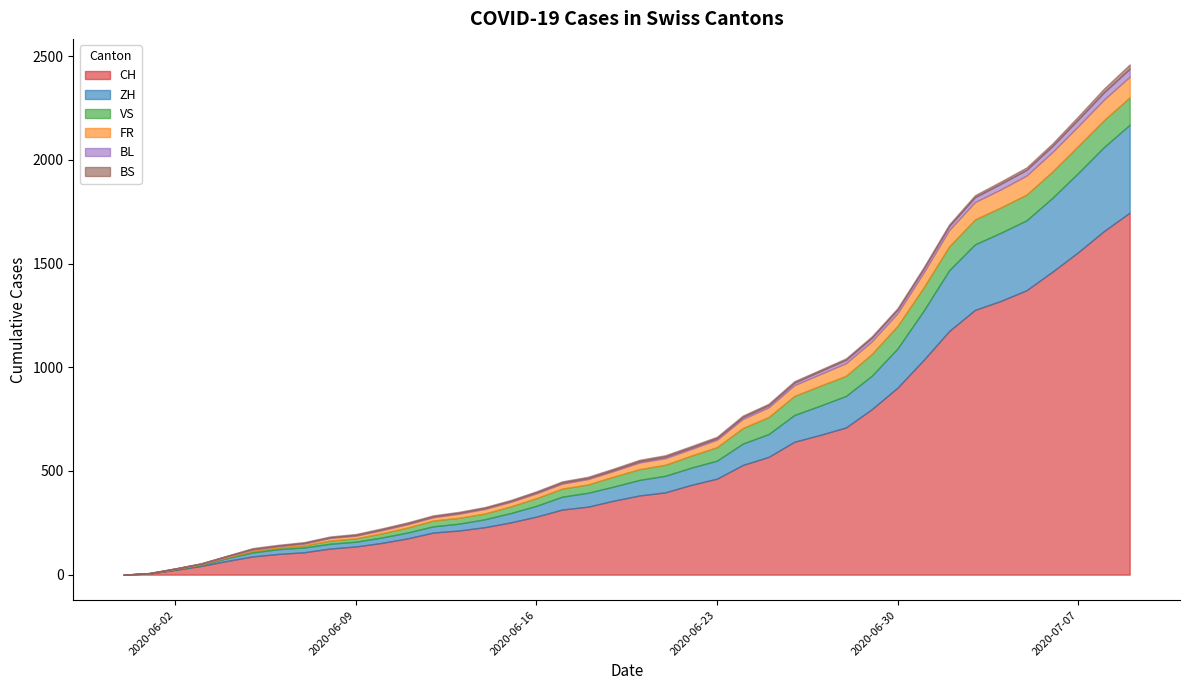

What is the sum of all FR values?

1587